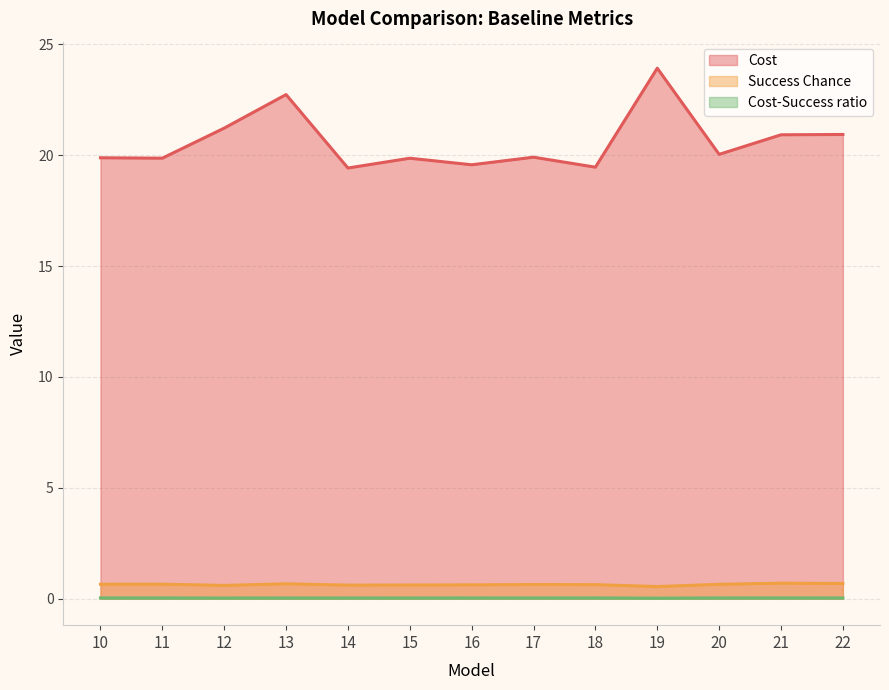

The Success Chance series shows 0.7 at 22. True or false?

True